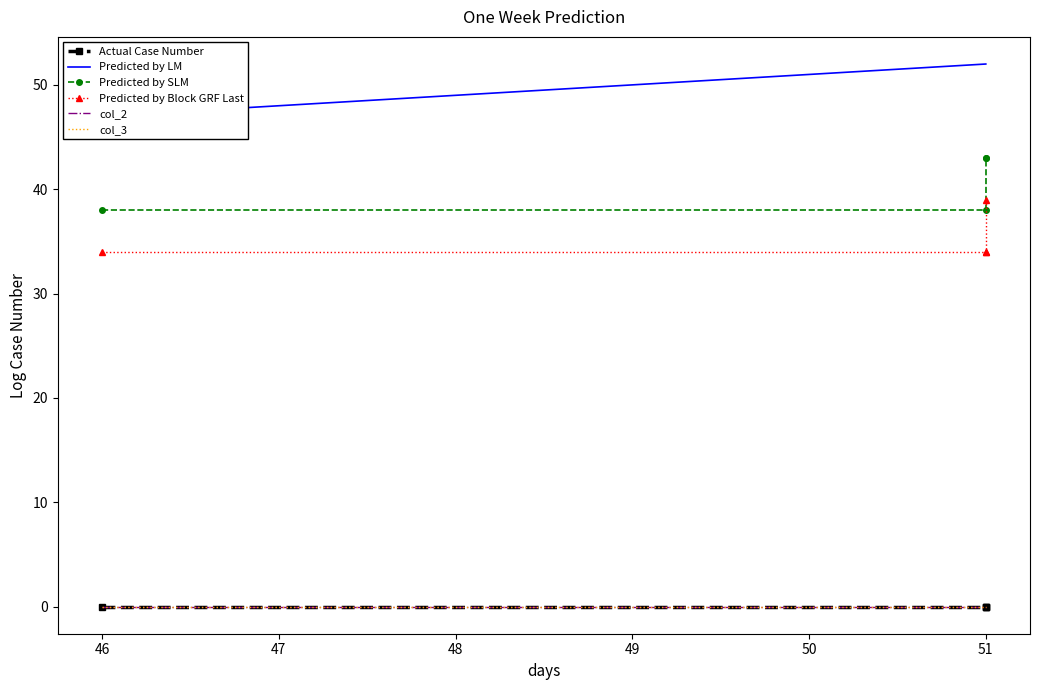

Which series has the largest range (max minus min)?

Predicted by LM